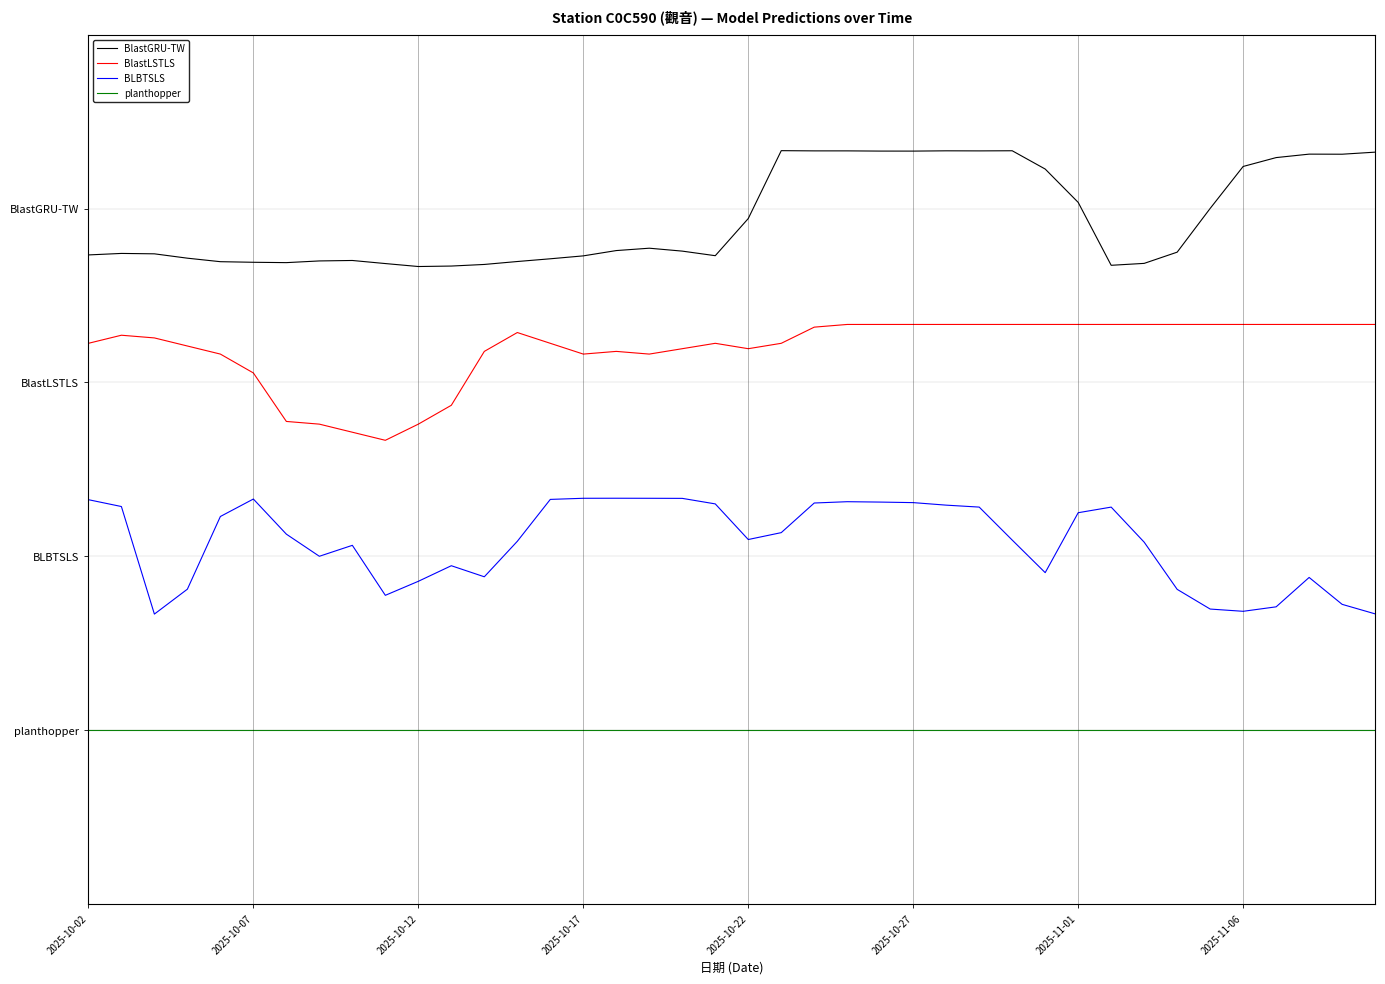

List the series in order of their overall mean, lowest first.

planthopper, BLBTSLS, BlastLSTLS, BlastGRU-TW